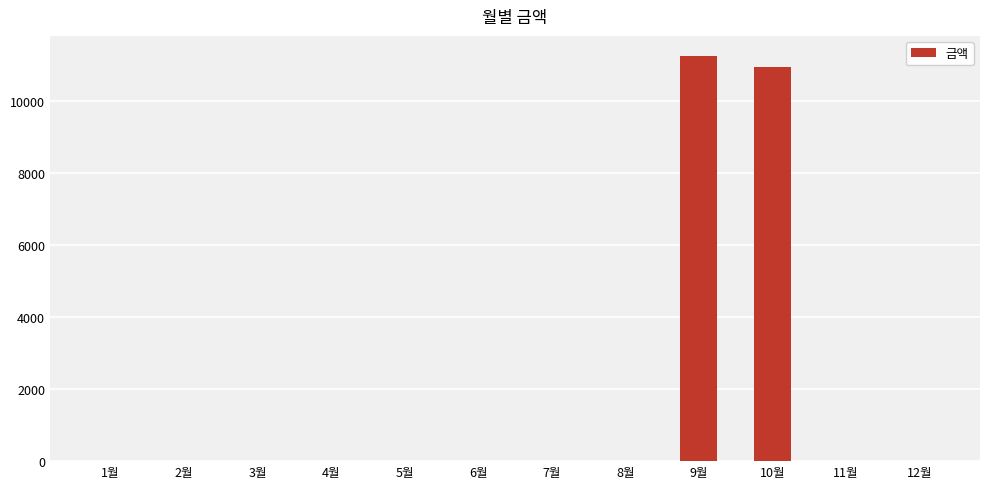

Which has a higher value, 4월 or 9월?

9월